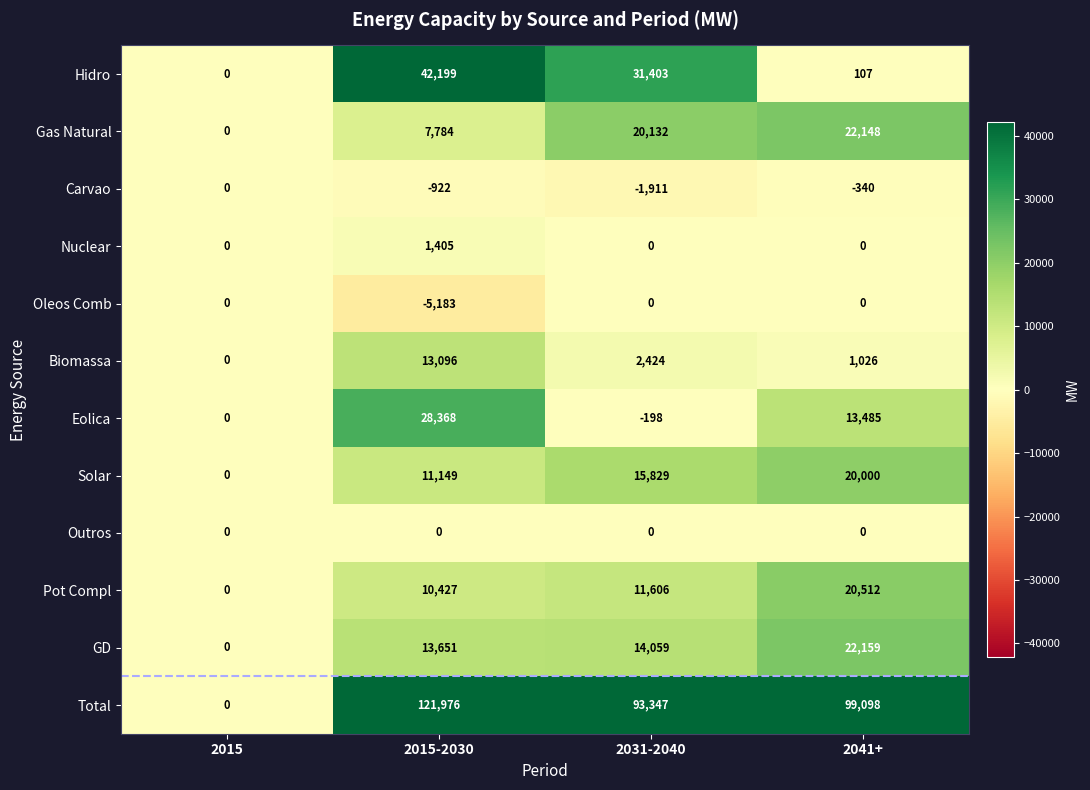

At which category does the chart reach its peak across all series?

2015-2030